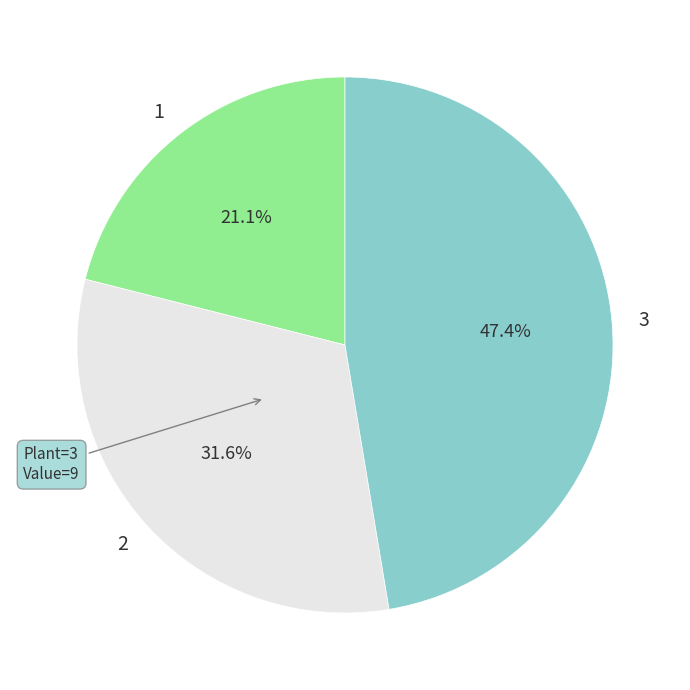

How many segments does this pie chart have?

3